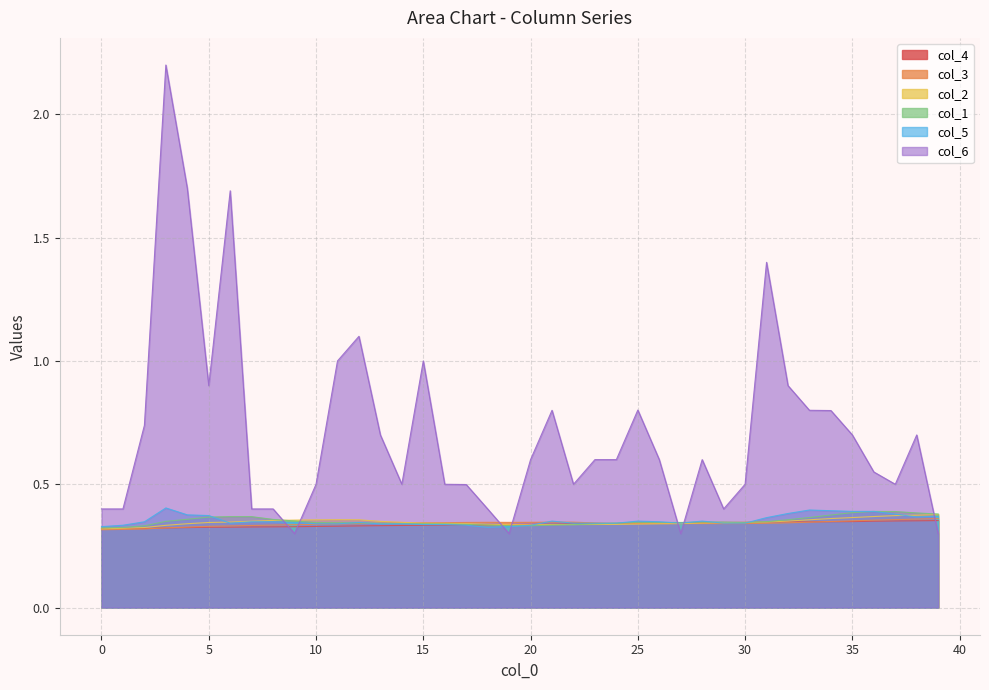

The value of col_3 at 25 is 0.1. True or false?

False